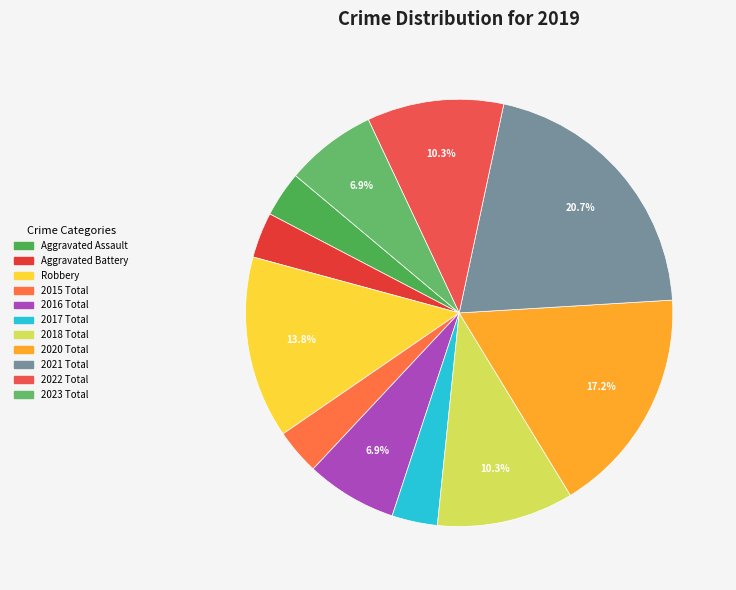

How many segments does this pie chart have?

11